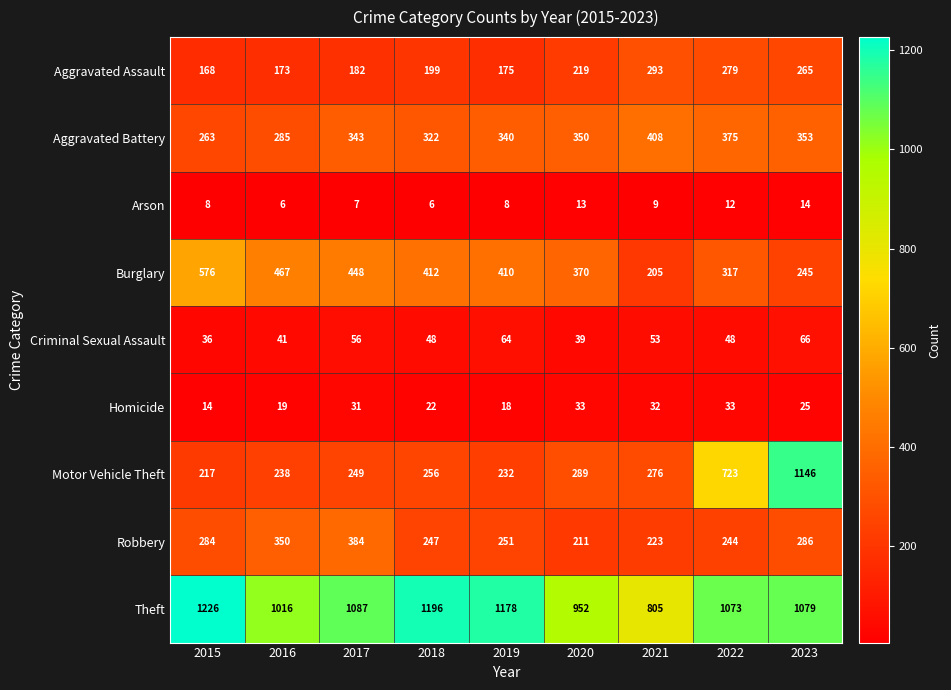

At 2023, list the series in order from smallest to largest.

Arson, Homicide, Criminal Sexual Assault, Burglary, Aggravated Assault, Robbery, Aggravated Battery, Theft, Motor Vehicle Theft